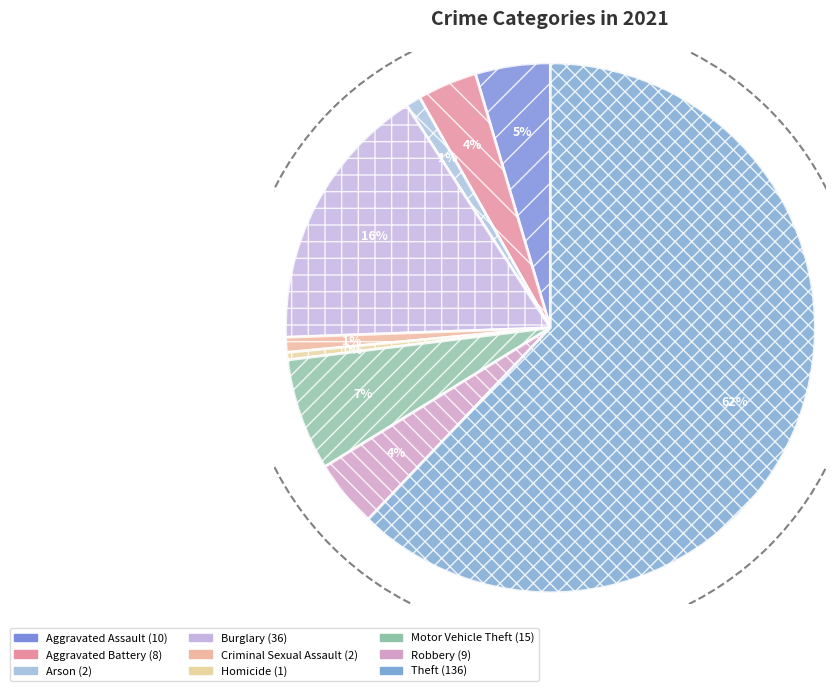

What percentage is the Motor Vehicle Theft slice, to the nearest percent?

7%